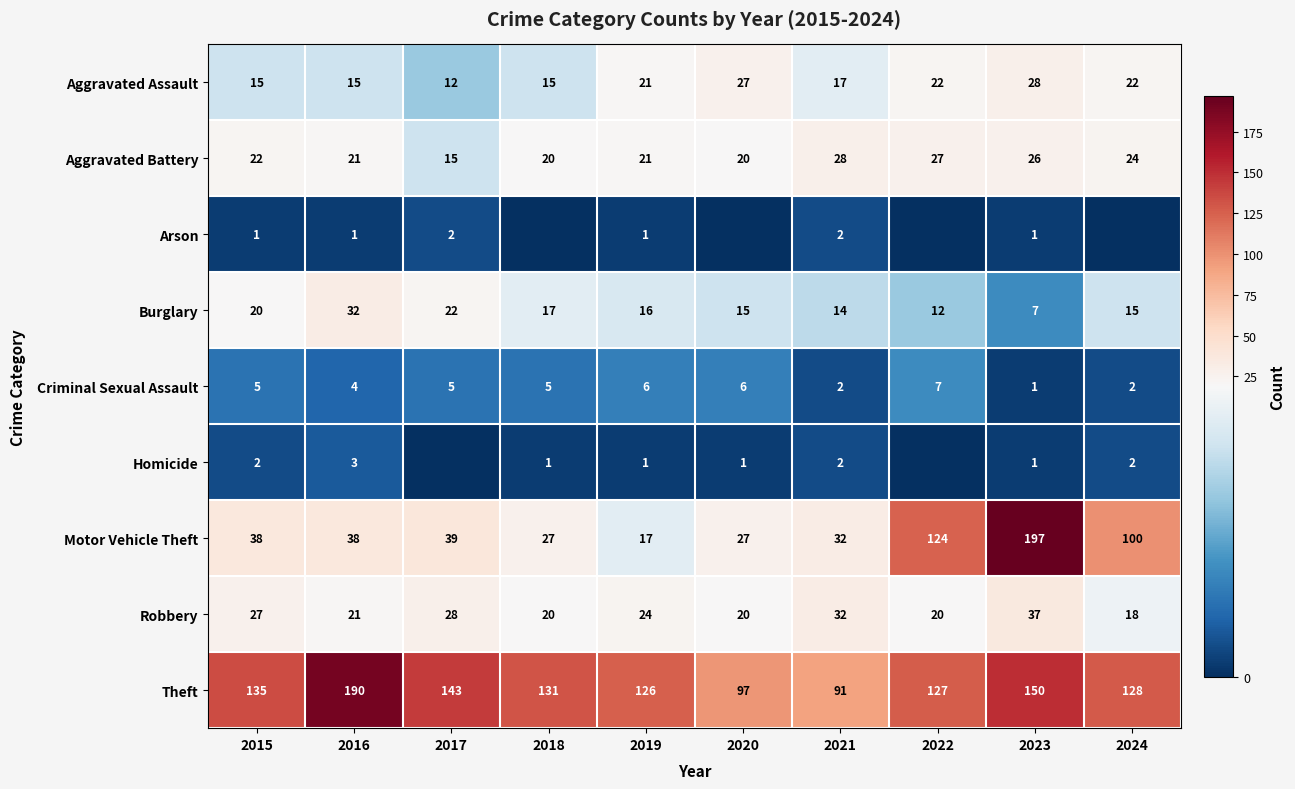

True or false: Theft has a value of 91 at 2021.

True